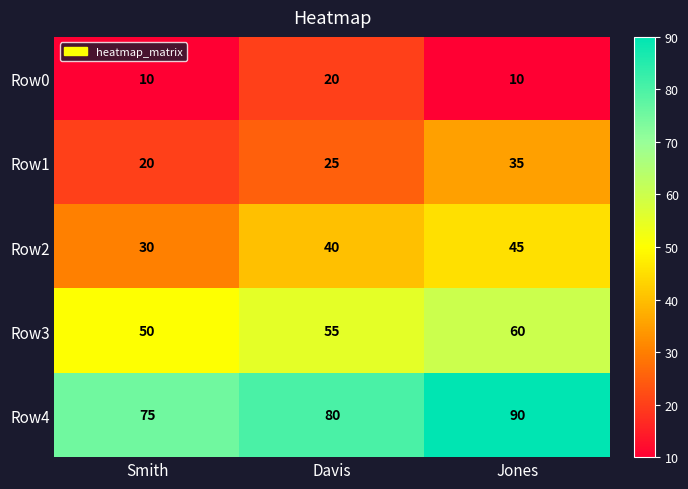

How many categories are shown in the chart?

3